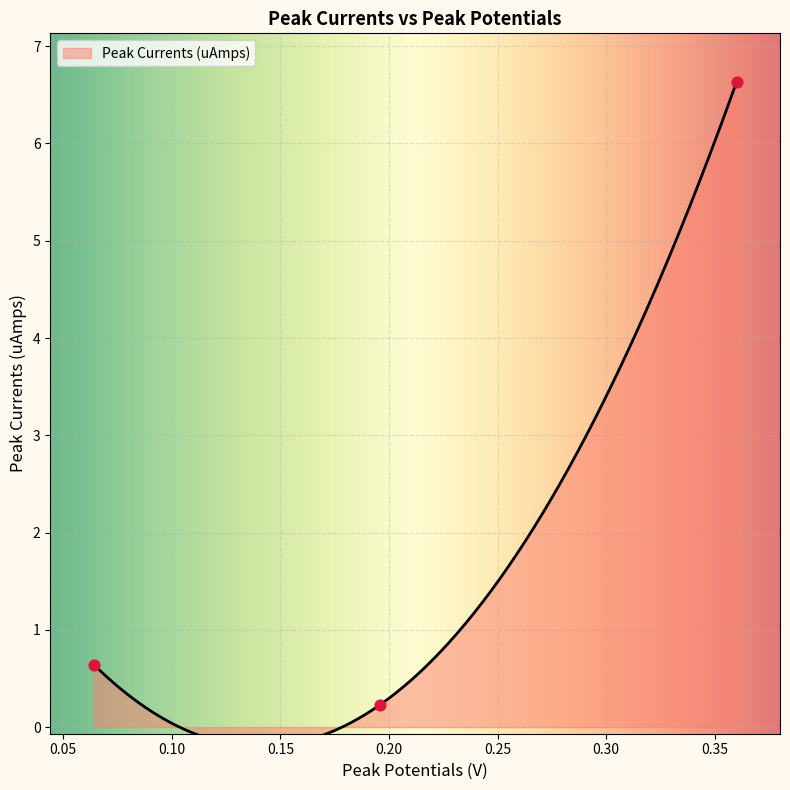

What is the change in value from 0.064 to 0.196?

-0.4